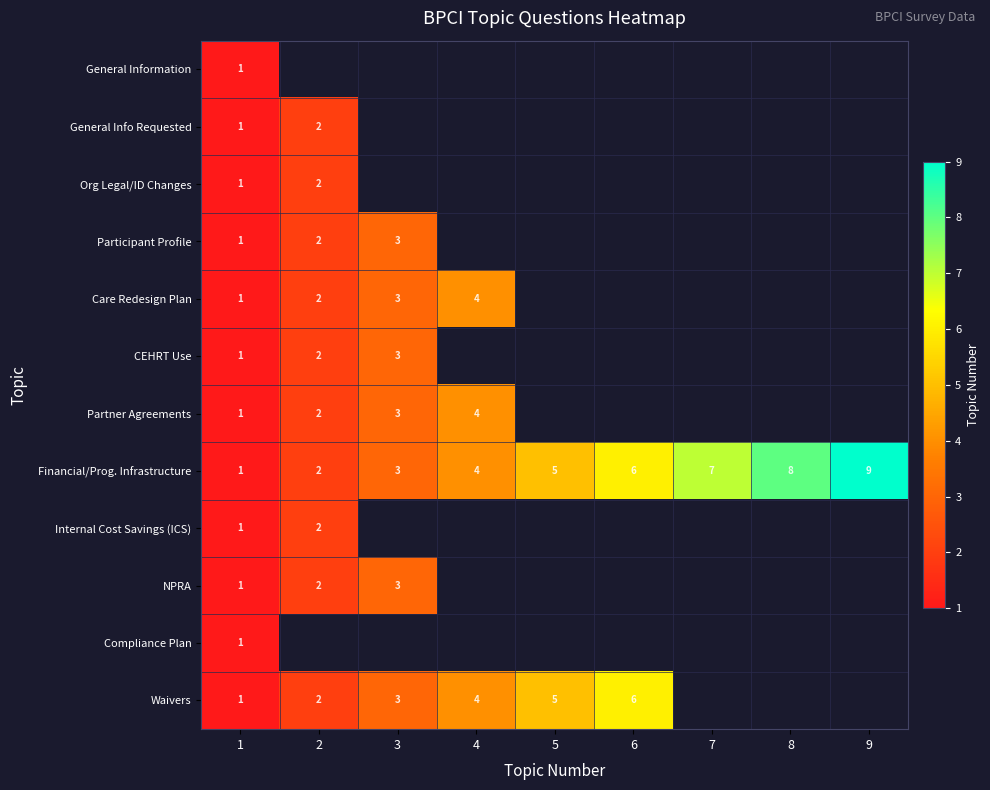

Which category has the lowest value across all series?

1